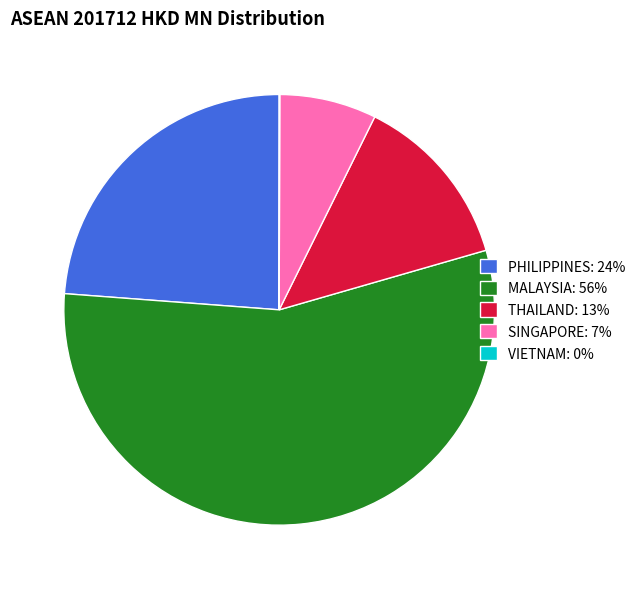

Is the sum of PHILIPPINES and MALAYSIA greater than half?

Yes